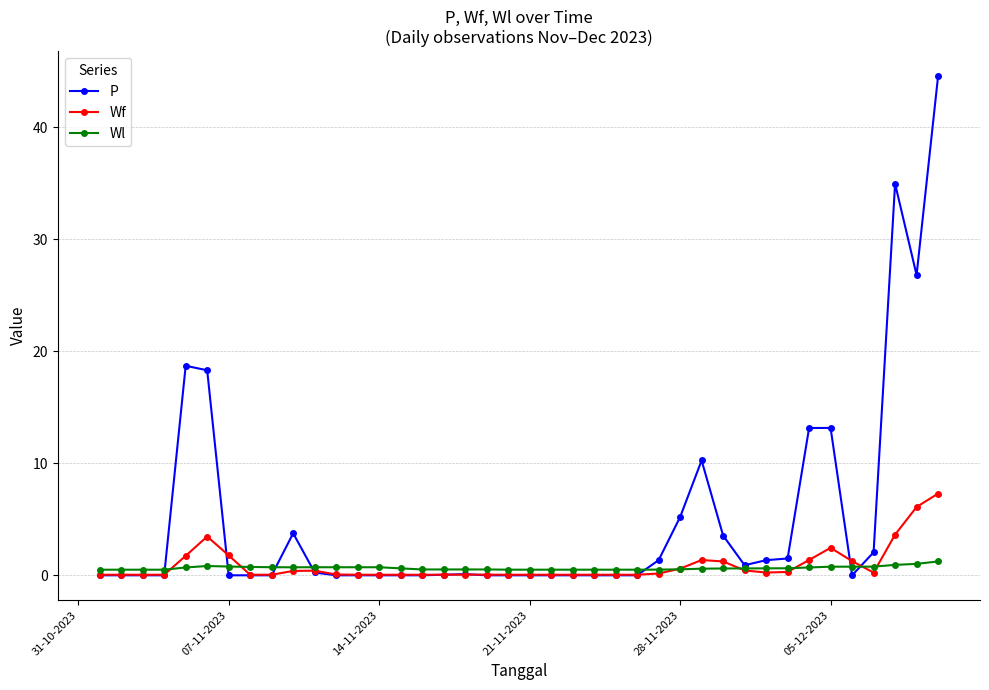

Which series has the largest range (max minus min)?

P